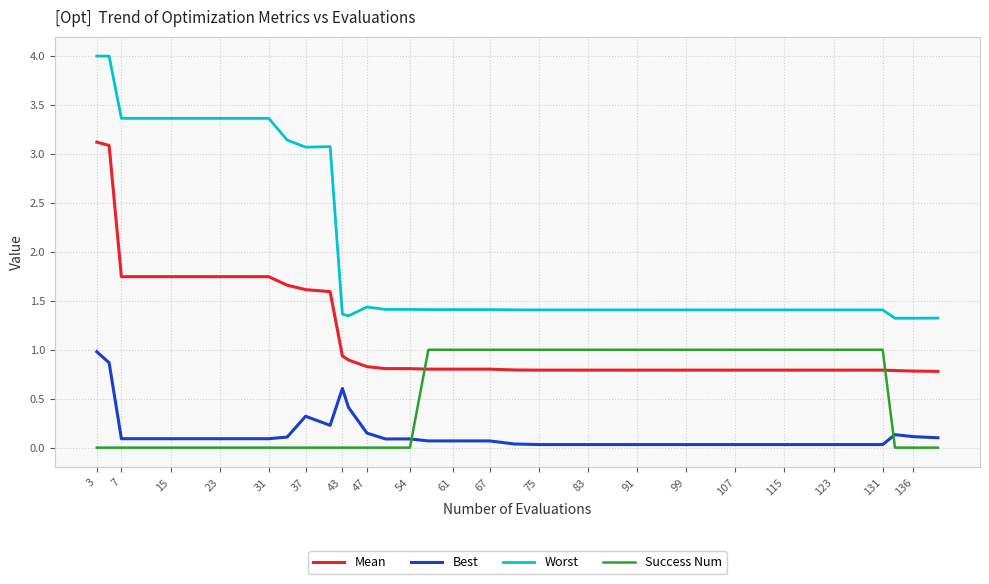

What is the difference between the maximum and minimum values in the Worst series?

2.7